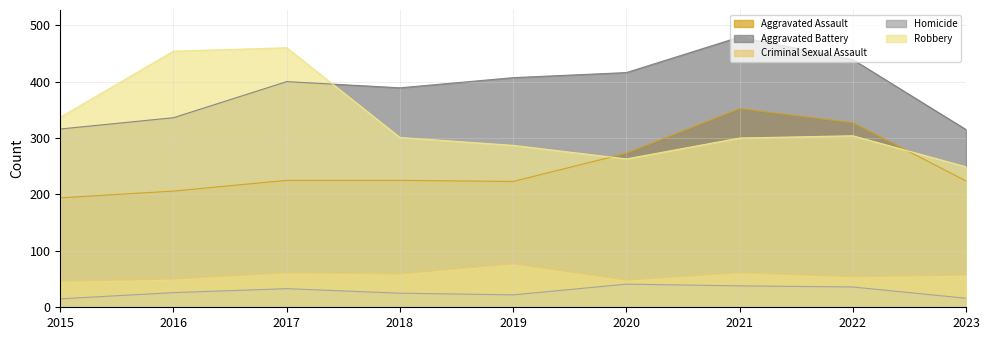

How many data points in Criminal Sexual Assault are above 57?

4